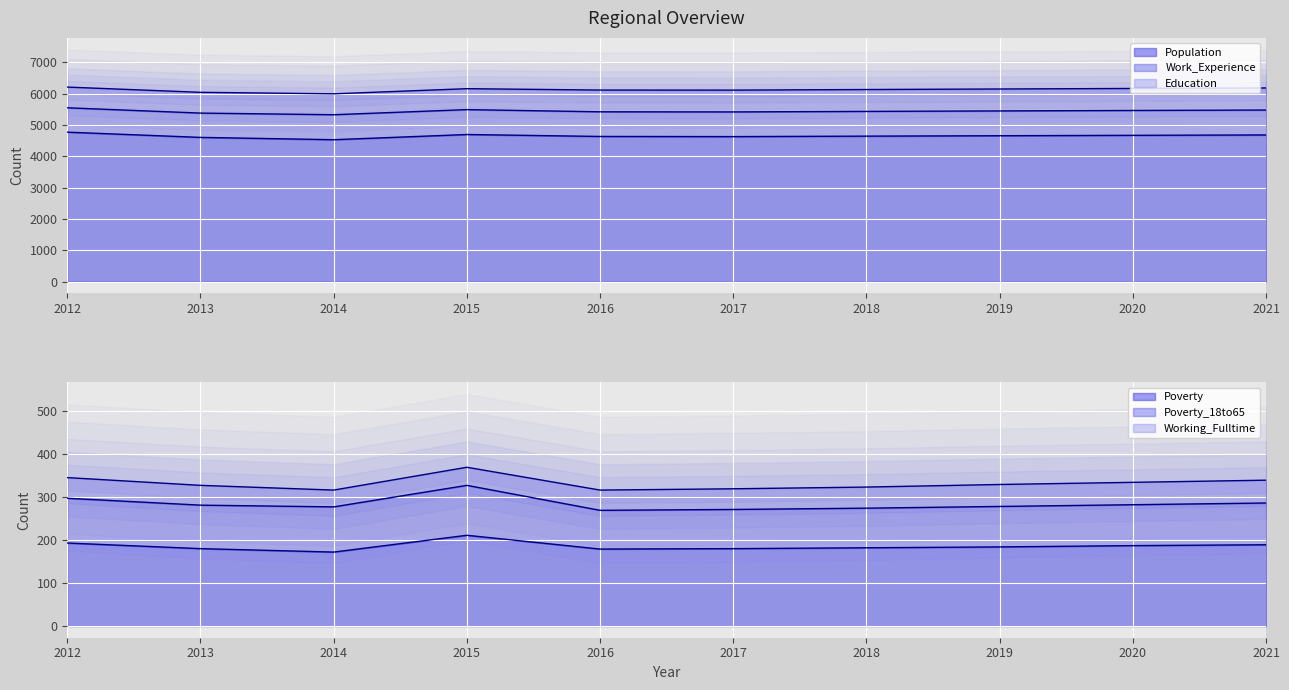

Where is the first local minimum for Working_Fulltime?

2014